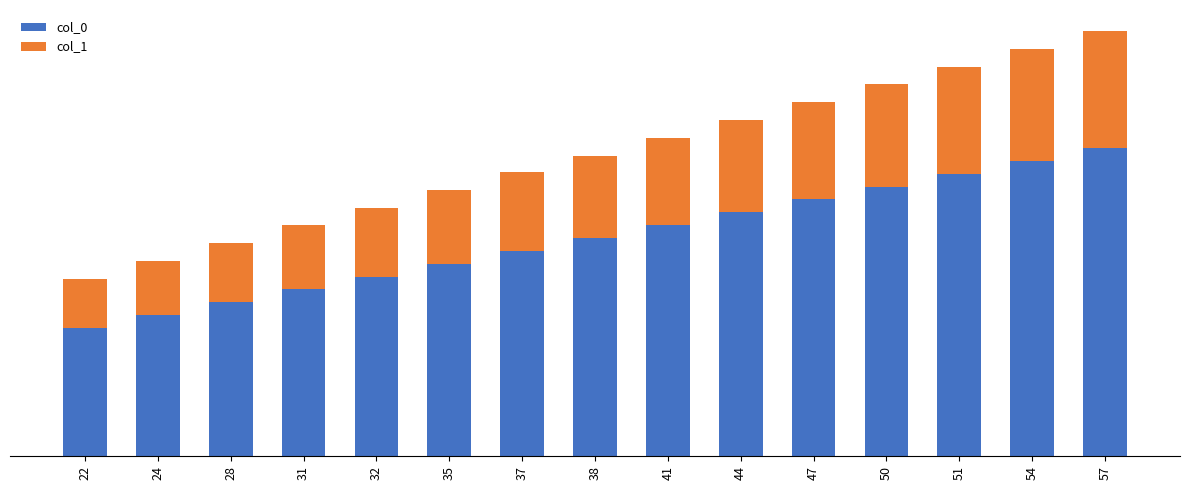

Are the bars horizontal?

No